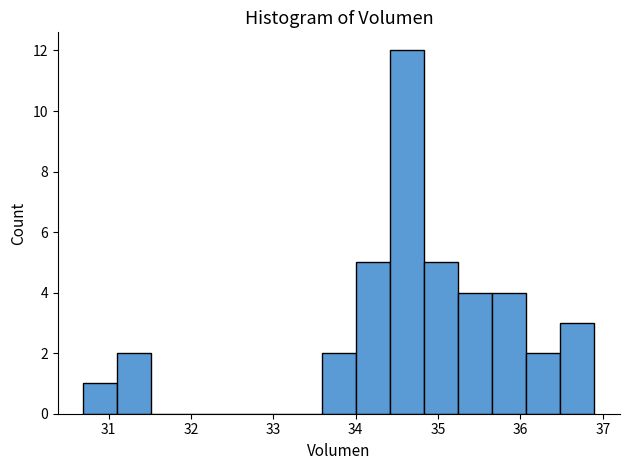

Reading left to right, transcribe this chart: for each bar, give the range it covers on the x-axis and its height. Neither the bar edges nor the heights are printed on the chart, so give them approximately, as read against the axes.

30.7 to 31.1: 1
31.1 to 31.5: 2
31.5 to 31.9: 0
31.9 to 32.3: 0
32.3 to 32.8: 0
32.8 to 33.2: 0
33.2 to 33.6: 0
33.6 to 34.0: 2
34.0 to 34.4: 5
34.4 to 34.8: 12
34.8 to 35.2: 5
35.2 to 35.7: 4
35.7 to 36.1: 4
36.1 to 36.5: 2
36.5 to 36.9: 3